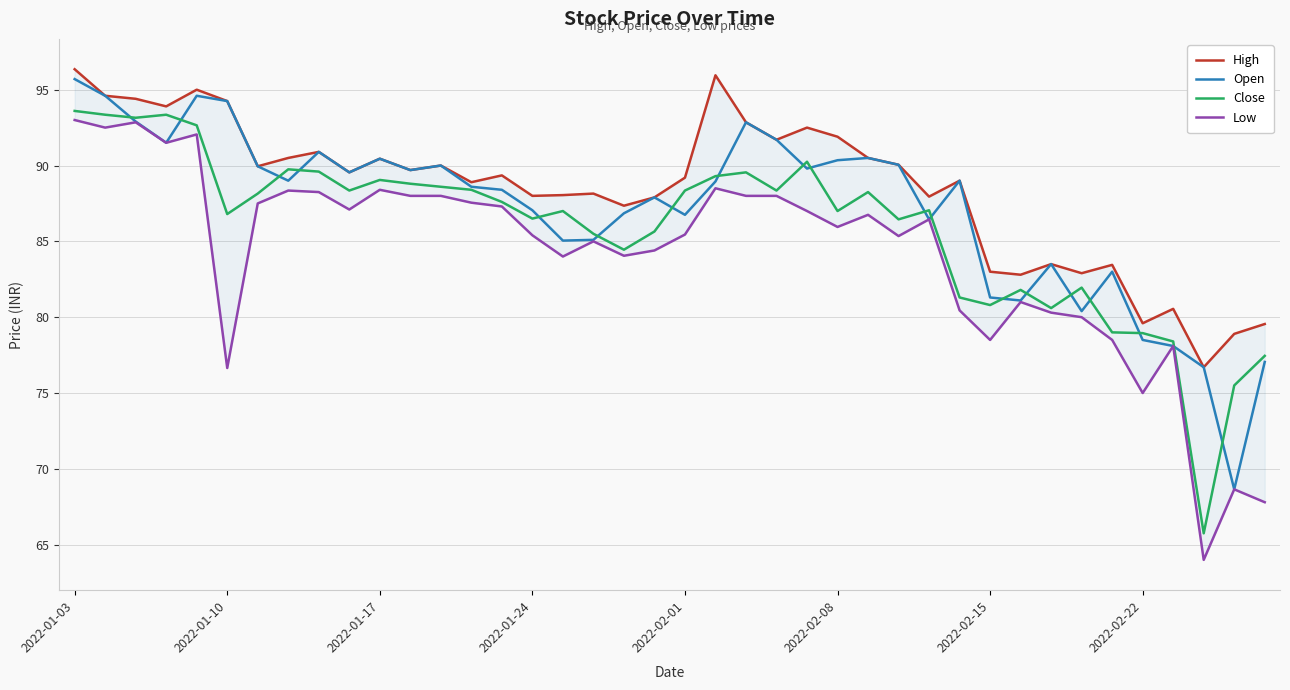

The value of Close at 2022-02-15 is 80.8. True or false?

True